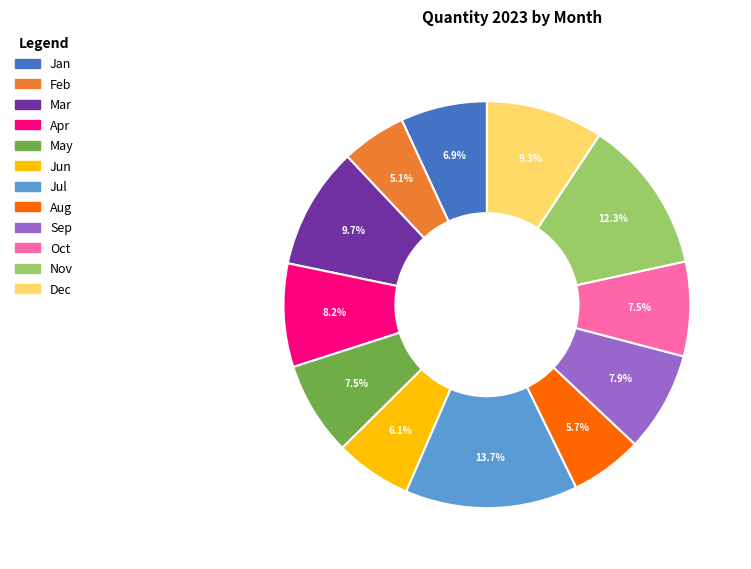

To the nearest percent, what is the combined percentage of Aug and Jan?

13%